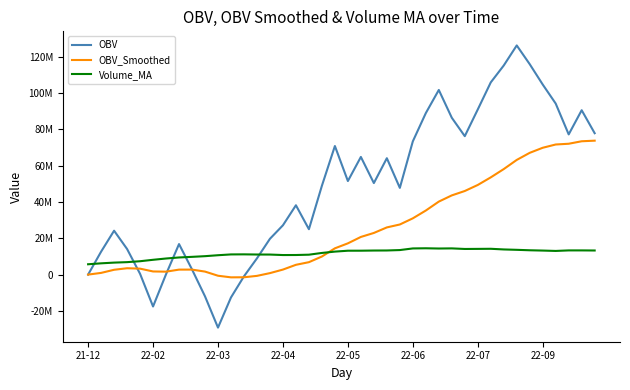

What is the minimum value shown in the chart?

-29172374.0